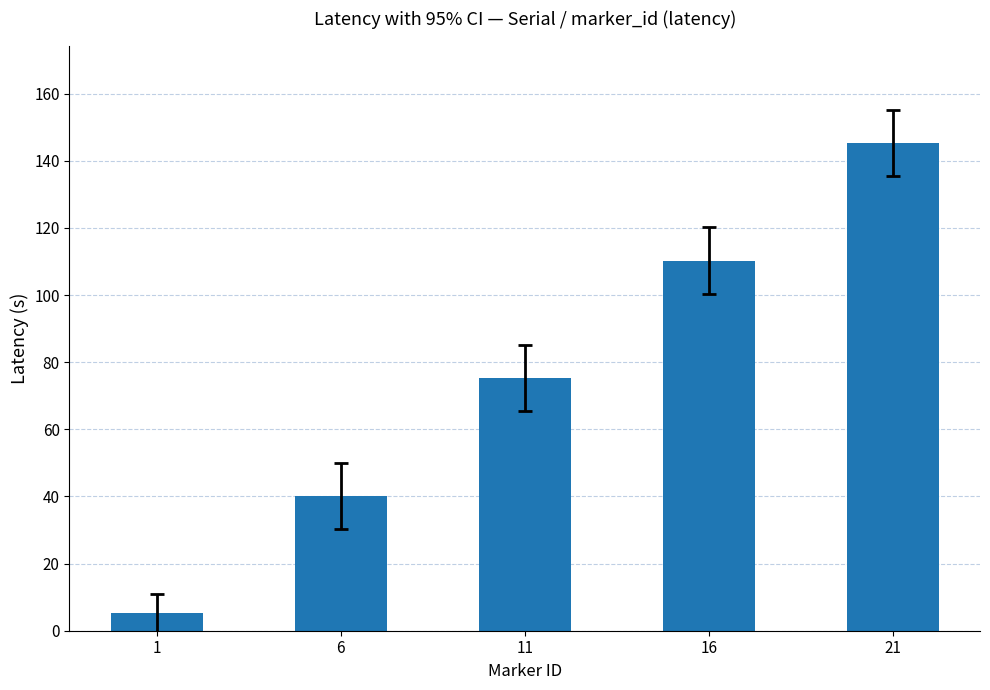

What is the change in value from 1 to 21?

+140.1